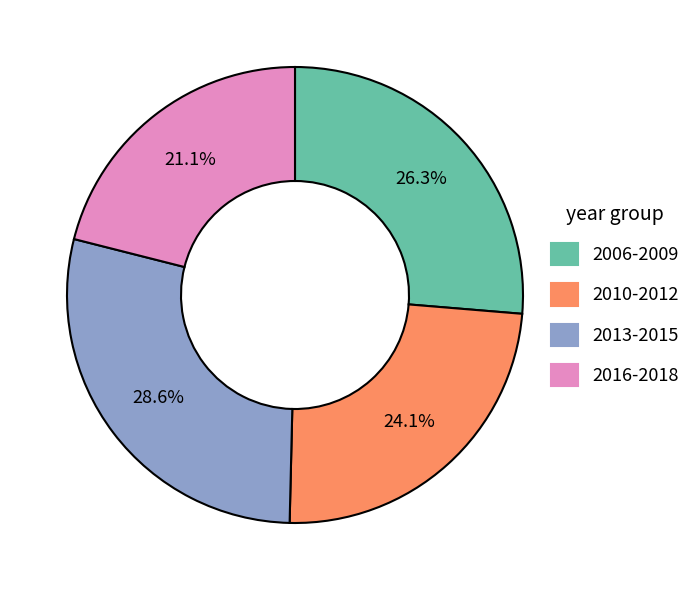

Which has a higher value, 2013-2015 or 2006-2009?

2013-2015